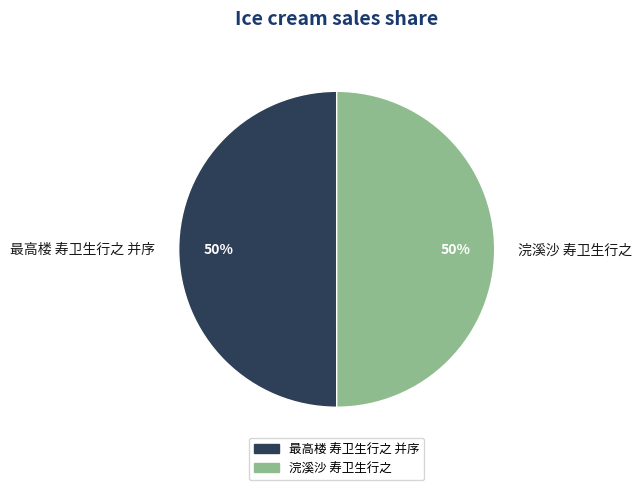

True or false: 浣溪沙 寿卫生行之 accounts for 50% of the total.

True